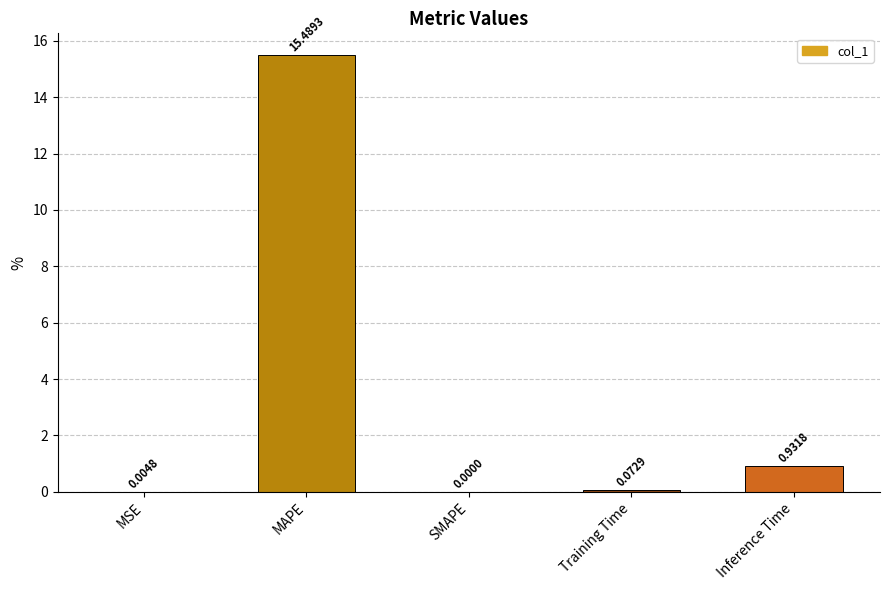

At which label is the value closest to 7?

Inference Time